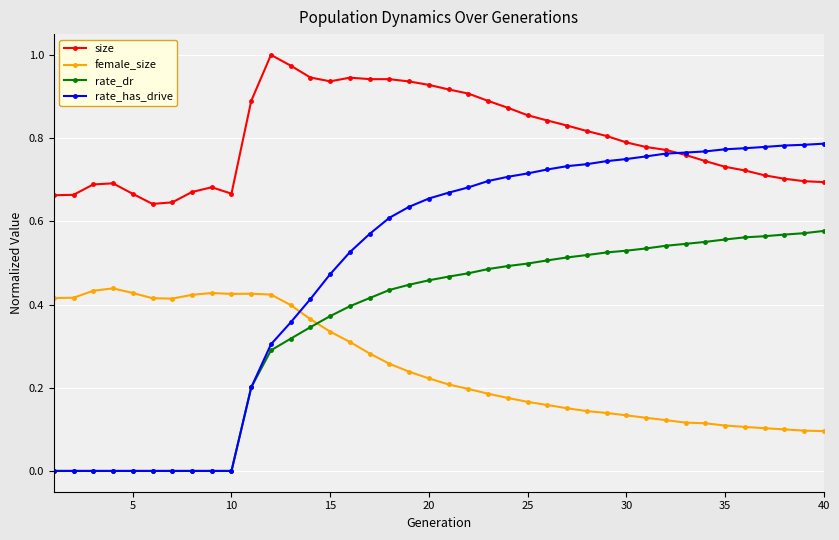

What are all the series names shown in the legend?

size, female_size, rate_dr, rate_has_drive